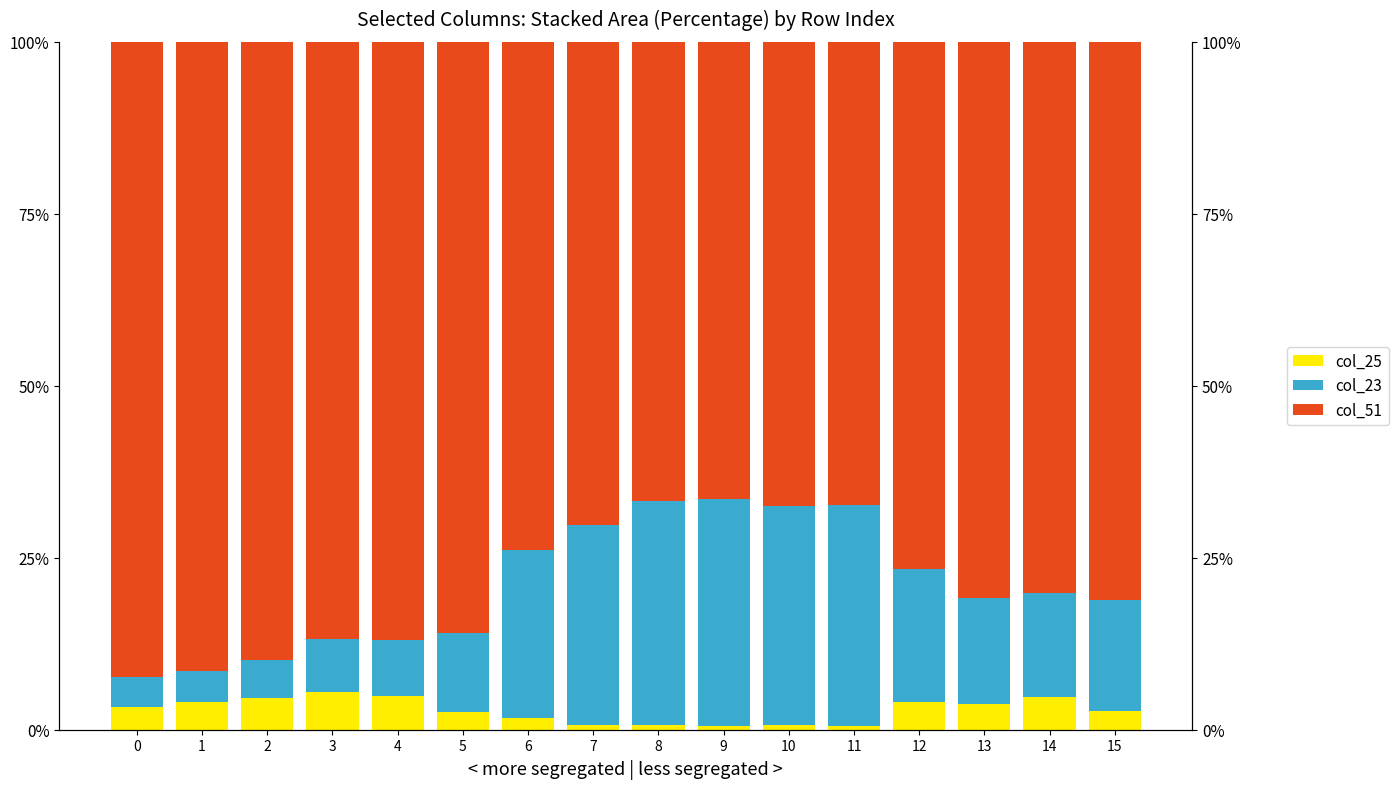

Which series has the widest spread of values?

col_23 (Asian-like)